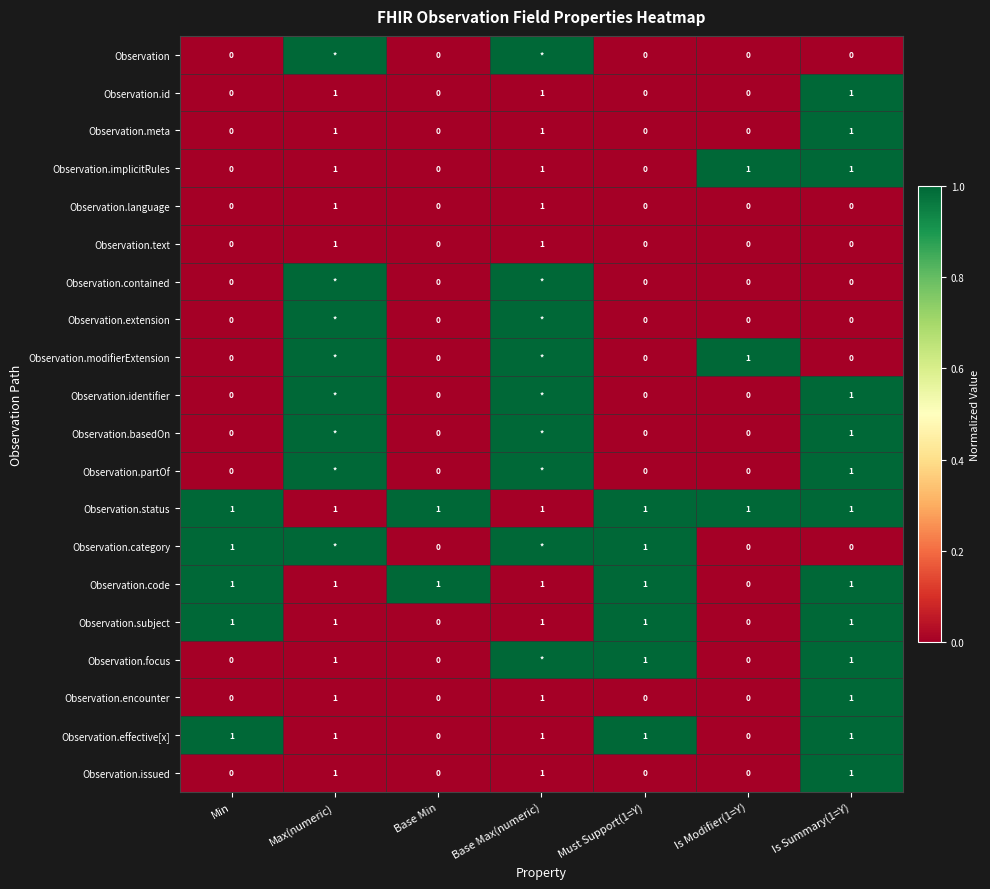

True or false: Observation.subject has a value of 1 at Must Support(1=Y).

True